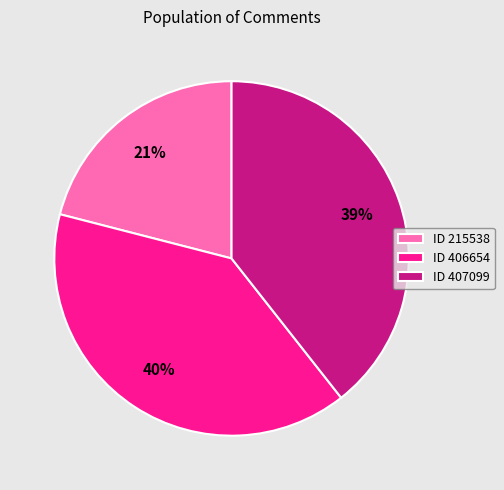

What percentage is the ID 407099 slice, to the nearest percent?

39%